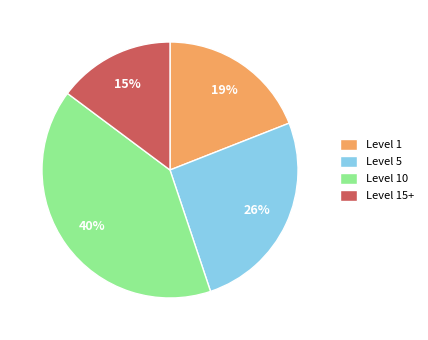

The Level 1 slice represents 12% of the pie. True or false?

False